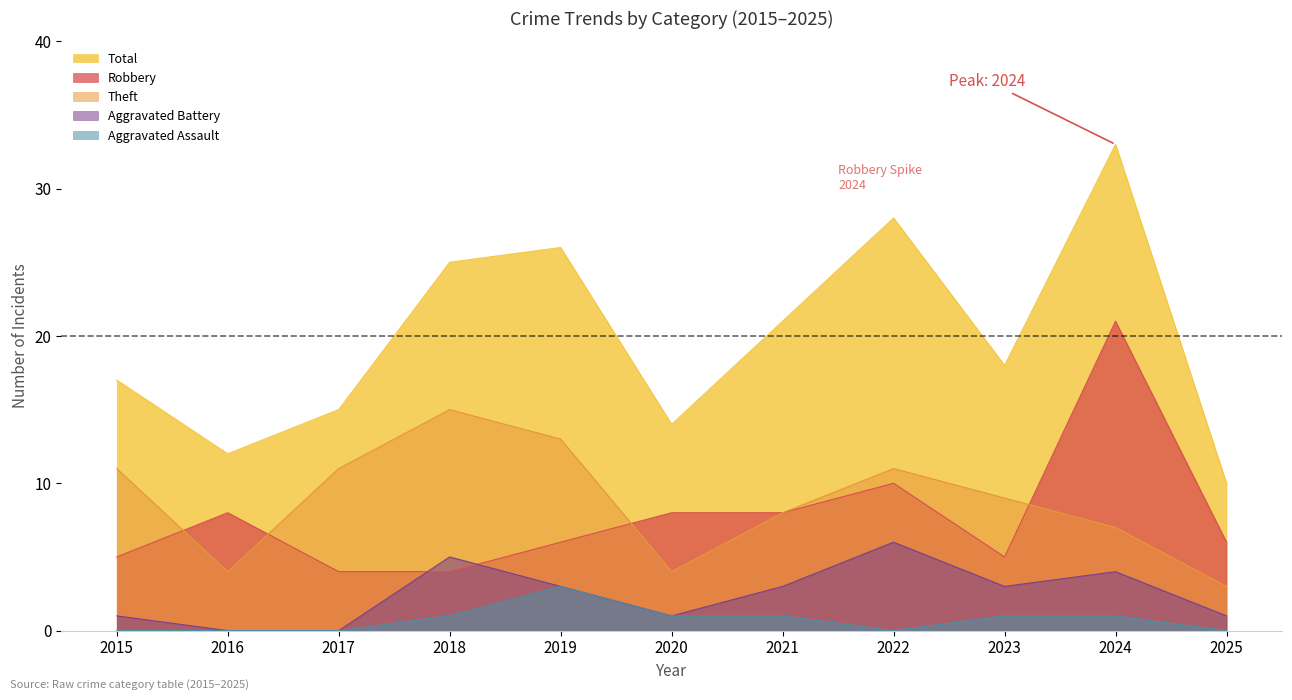

At which label does Total first exceed 18?

2018